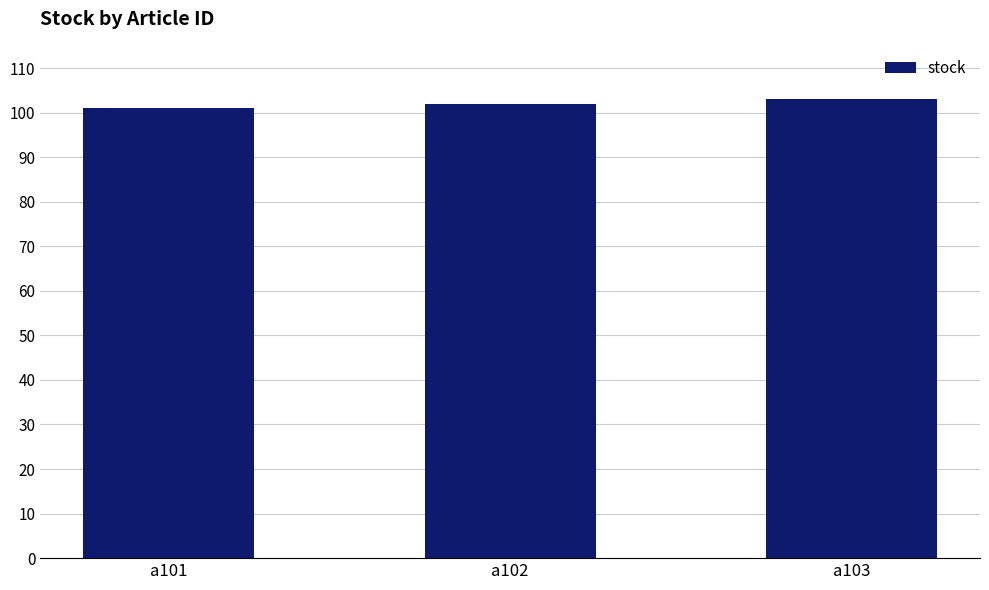

What is the value of the 3rd bar from the left?

103